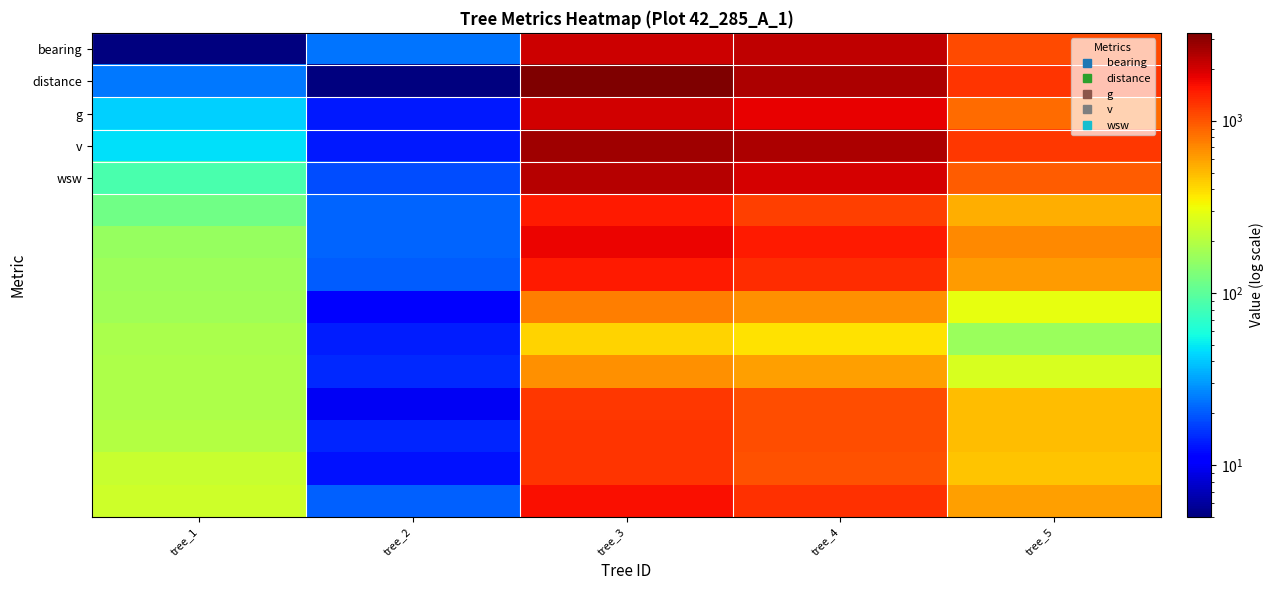

What is the spread (max minus min) of values at tree_3?

2810.8